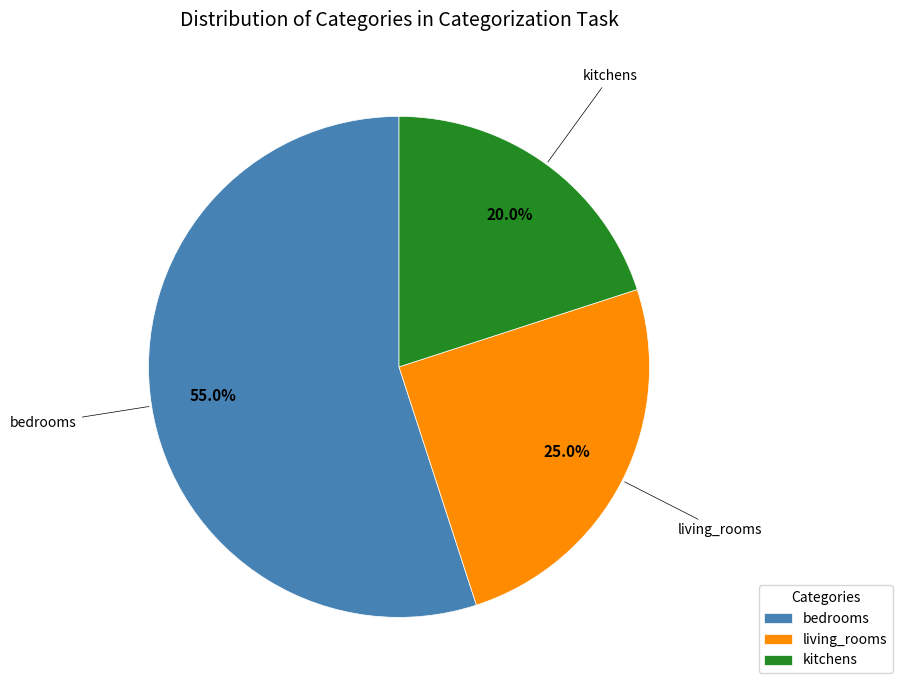

True or false: bedrooms accounts for 12% of the total.

False